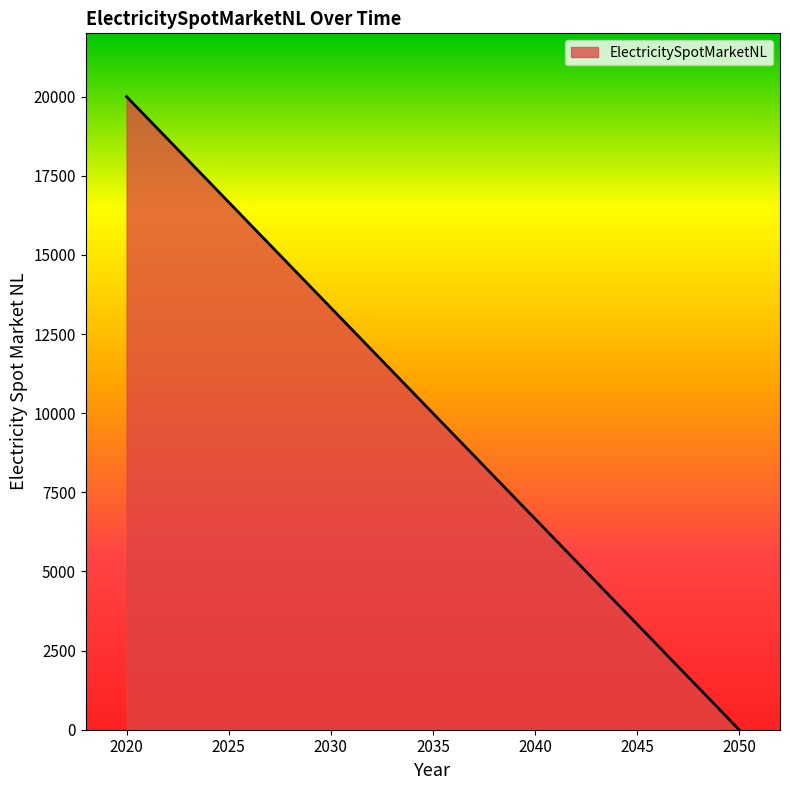

The value at 2020 is 35447. True or false?

False